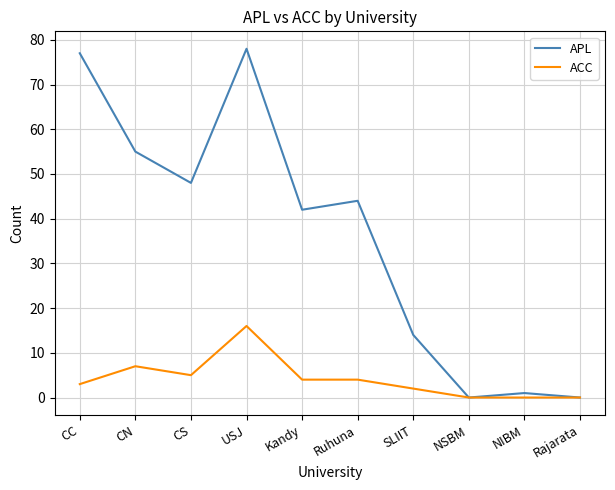

Between USJ and Ruhuna, which series saw the biggest shift?

APL